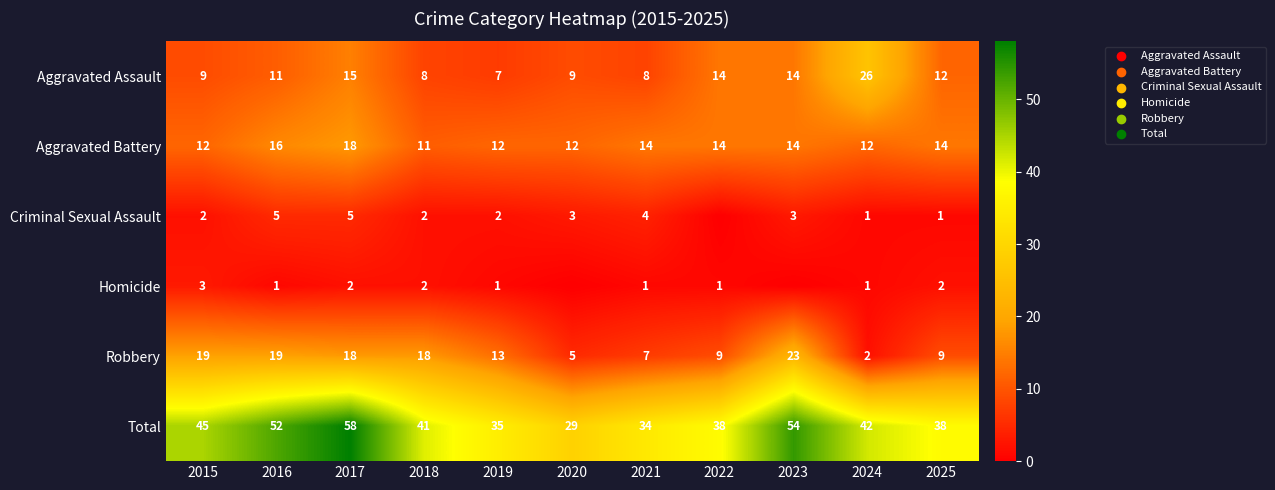

What is the difference between the maximum and minimum values in the Robbery series?

21